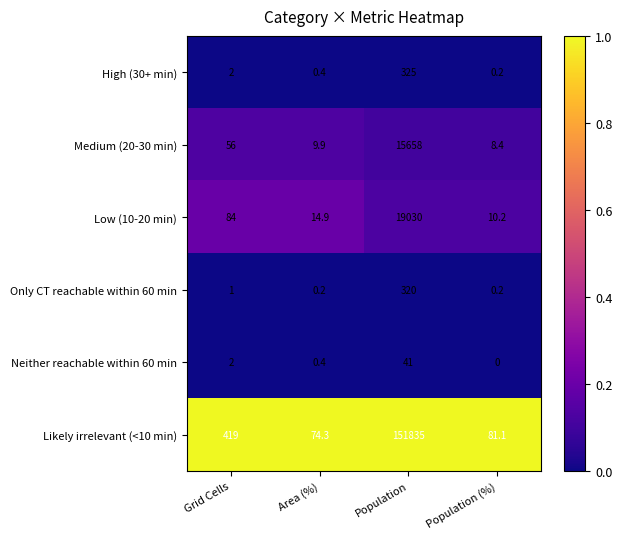

Rank the categories by Likely irrelevant (<10 min) value from highest to lowest.

Population, Grid Cells, Population (%), Area (%)